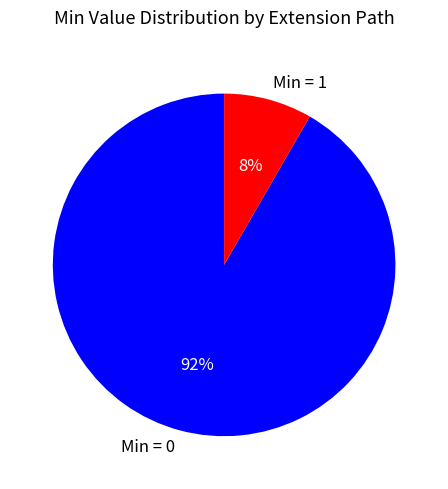

How many slices are in this pie chart?

2